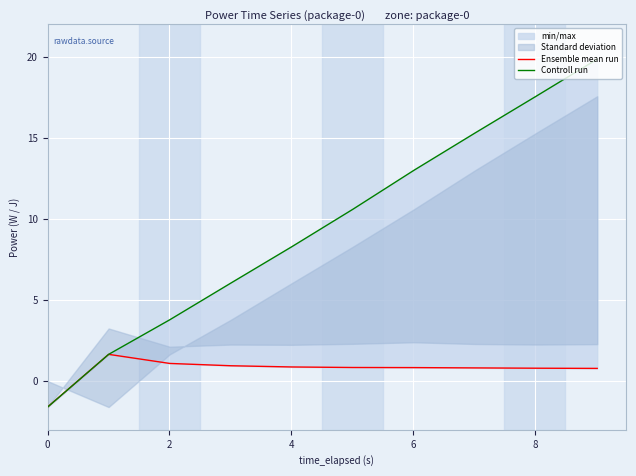

How many lines are shown in the chart?

2